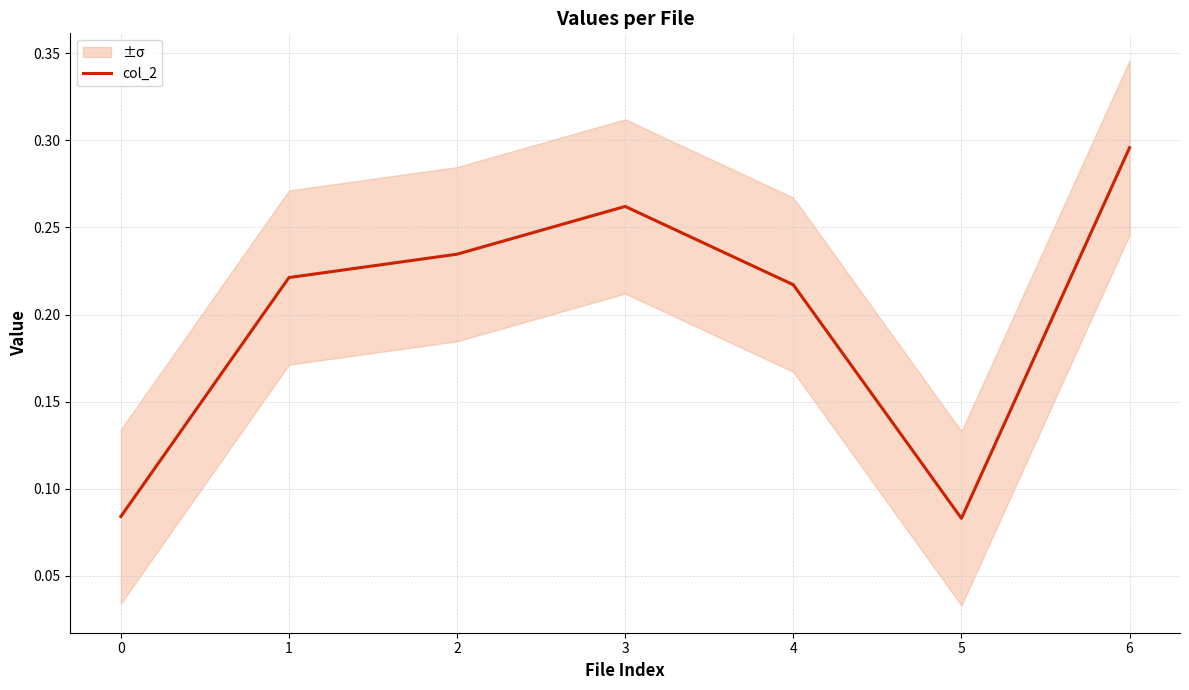

How many lines are shown in the chart?

1